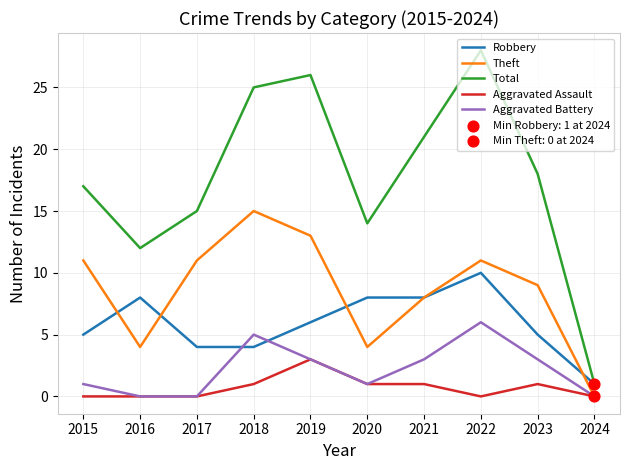

Which series has the largest total across all categories?

Total